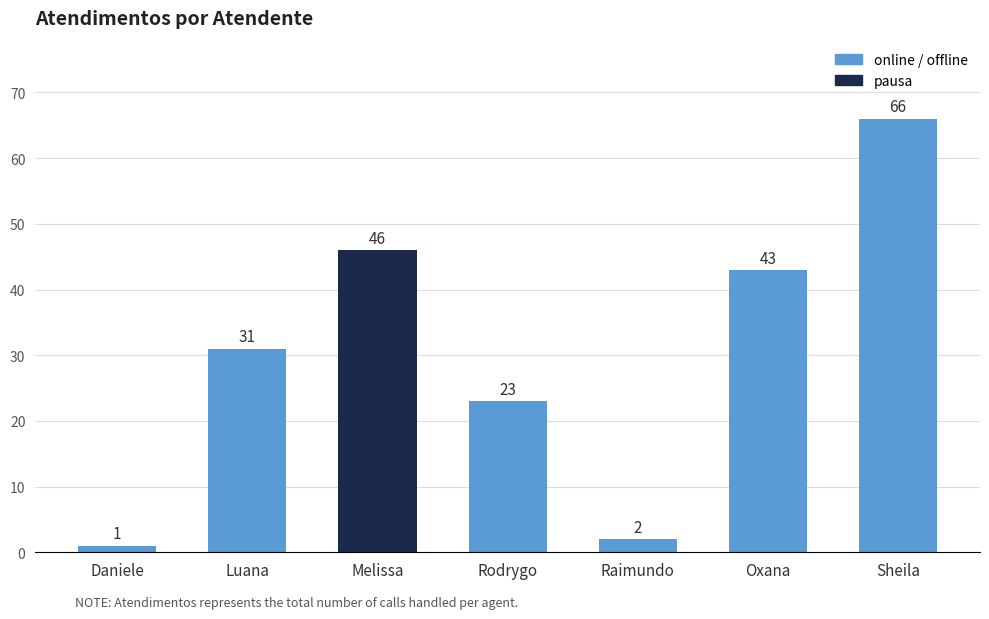

True or false: the data shows 66 at Sheila.

True